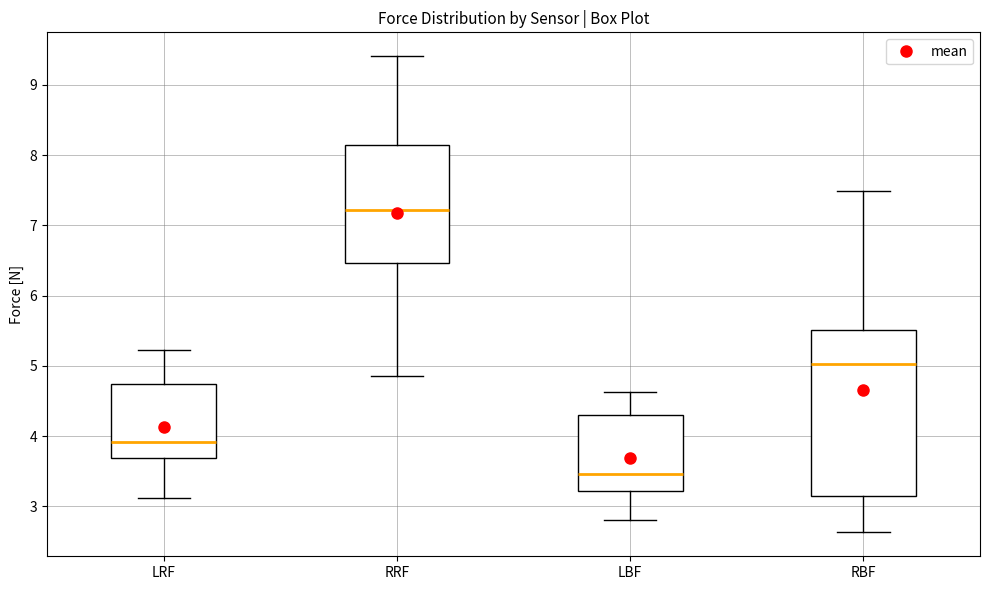

Reading left to right, transcribe this box plot: for each box, give where its median line is, the range the box spans, and where its two whiskers end, as read against the y-axis. The values are not printed on the chart, so give them approximately, as read against the axis.

LRF: median 3.9, box 3.7 to 4.7, whiskers 3.1 to 5.2
RRF: median 7.2, box 6.5 to 8.1, whiskers 4.9 to 9.4
LBF: median 3.5, box 3.2 to 4.3, whiskers 2.8 to 4.6
RBF: median 5.0, box 3.2 to 5.5, whiskers 2.6 to 7.5